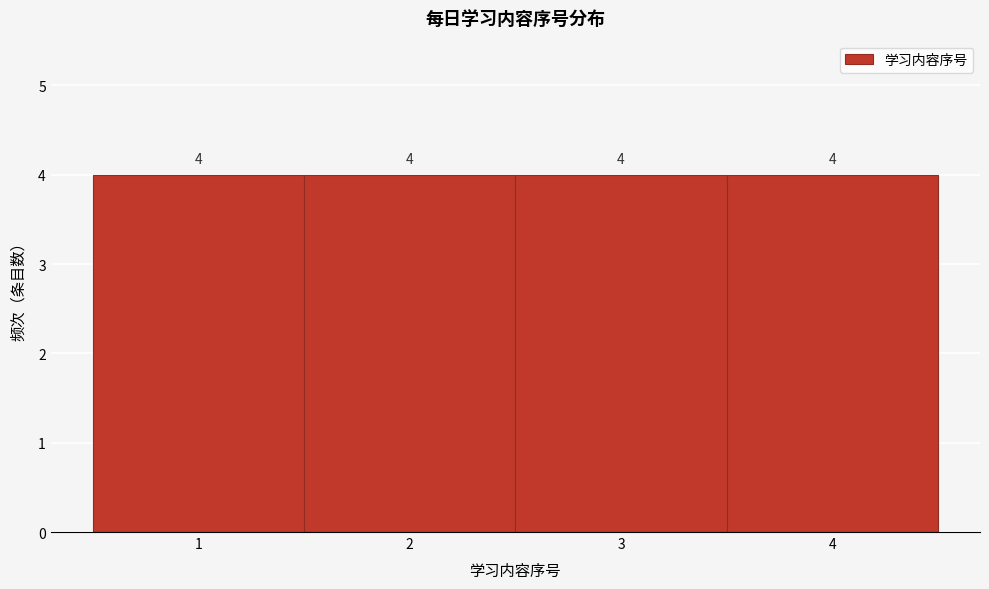

How tall is the bar that spans 1.5 to 2.5 on the x-axis?

4